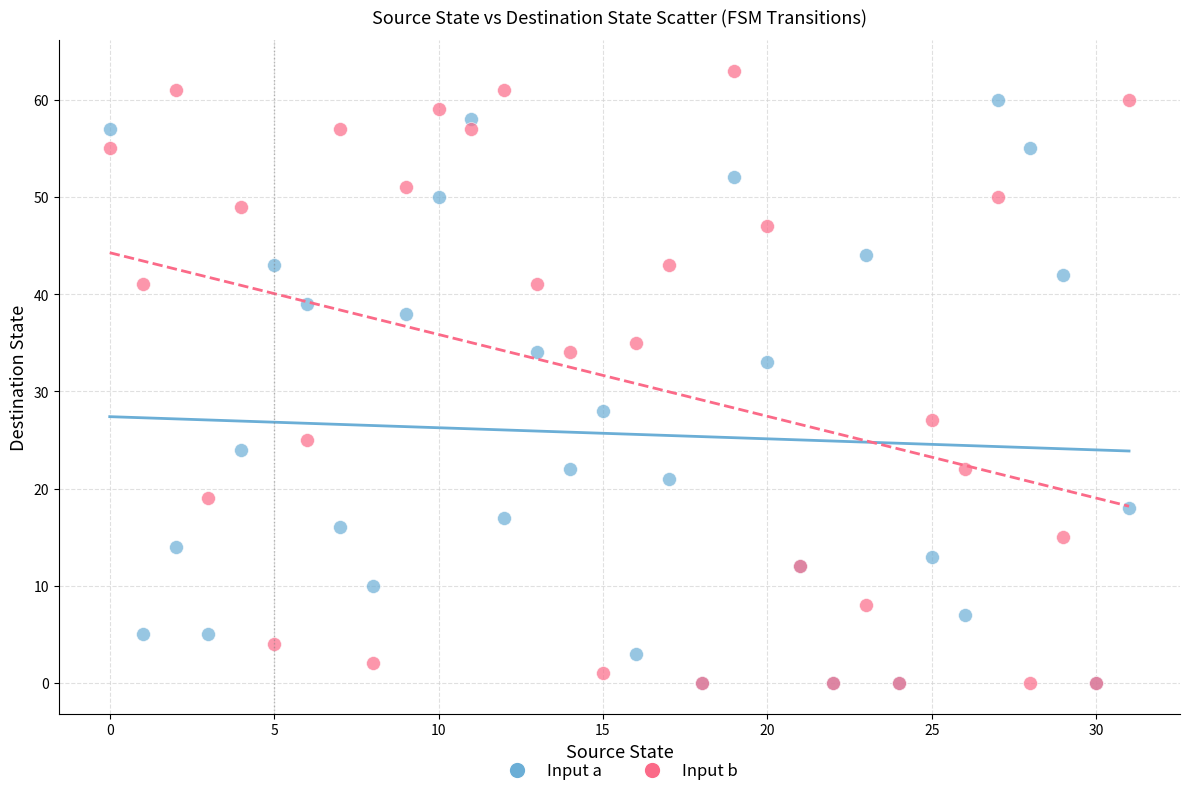

Across all series, what Y value is closest to 31?

33